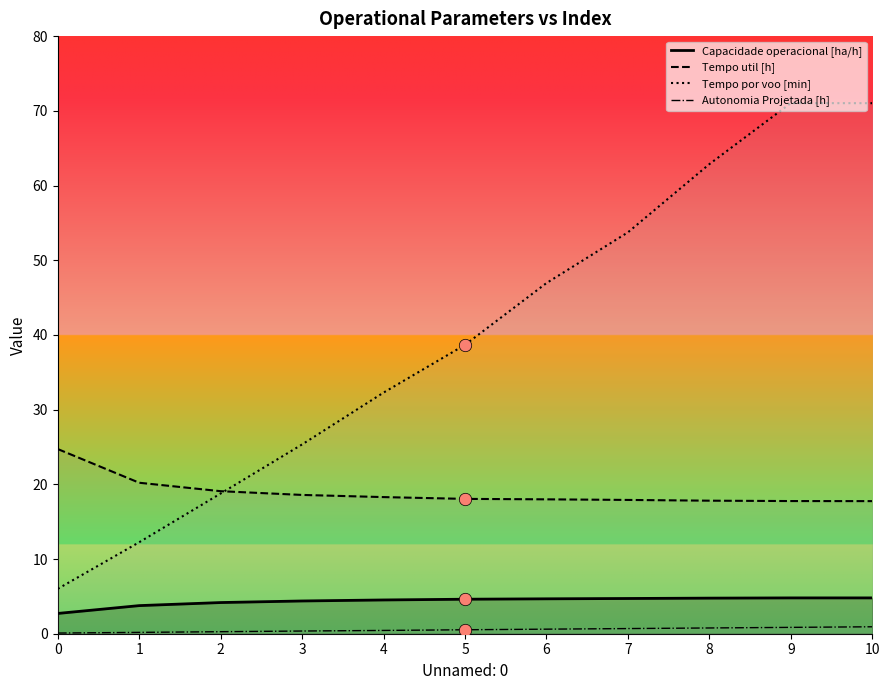

At how many categories does at least one series exceed 36?

6